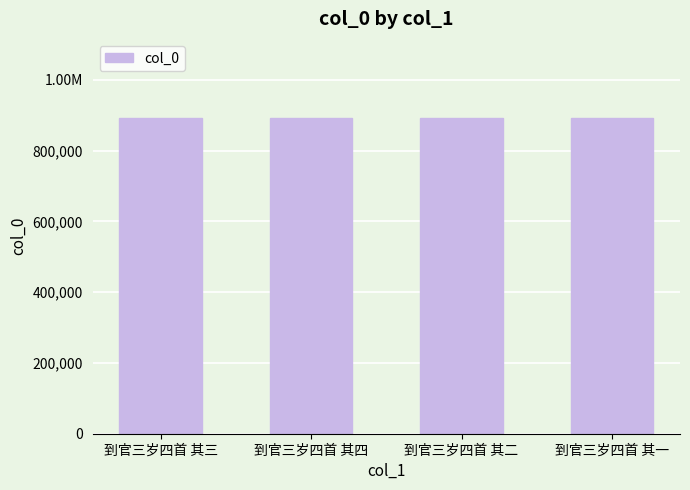

At which label is the value closest to 892433?

到官三岁四首 其三